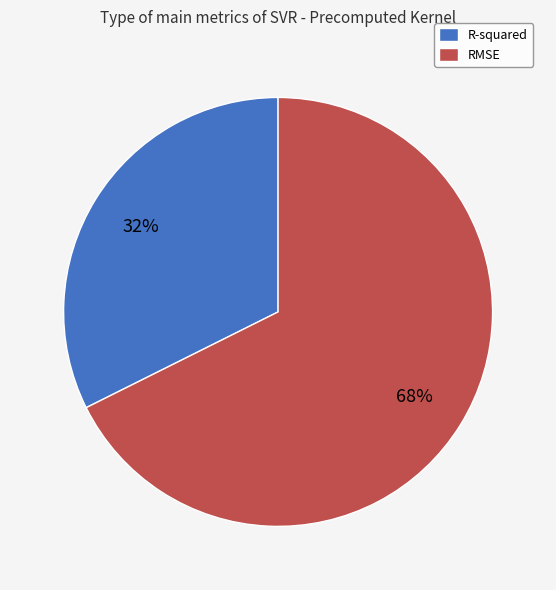

Which slice represents more than half of the pie?

RMSE